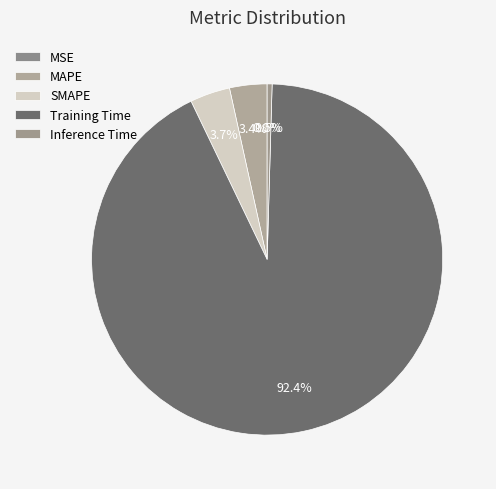

Rank the categories by value from highest to lowest.

Training Time, SMAPE, MAPE, Inference Time, MSE